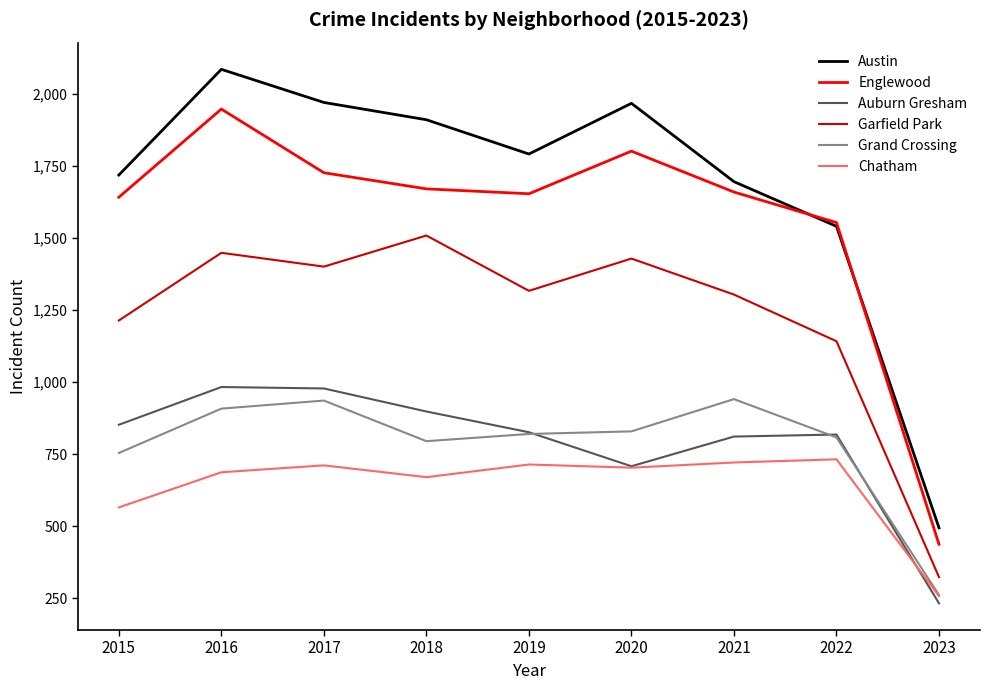

At which category is the sum across all series the highest?

2016